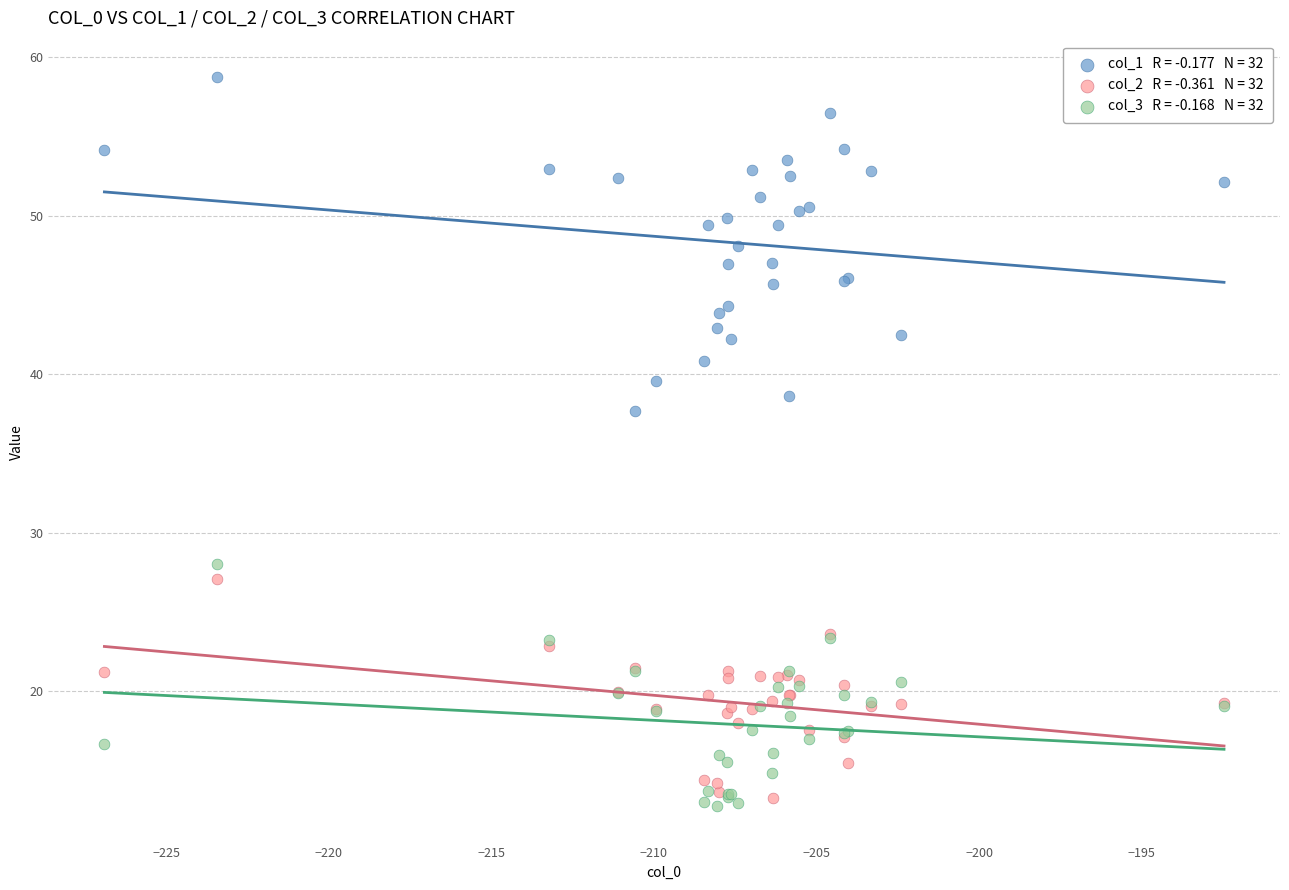

Across all series, what Y value is closest to 35?

37.7